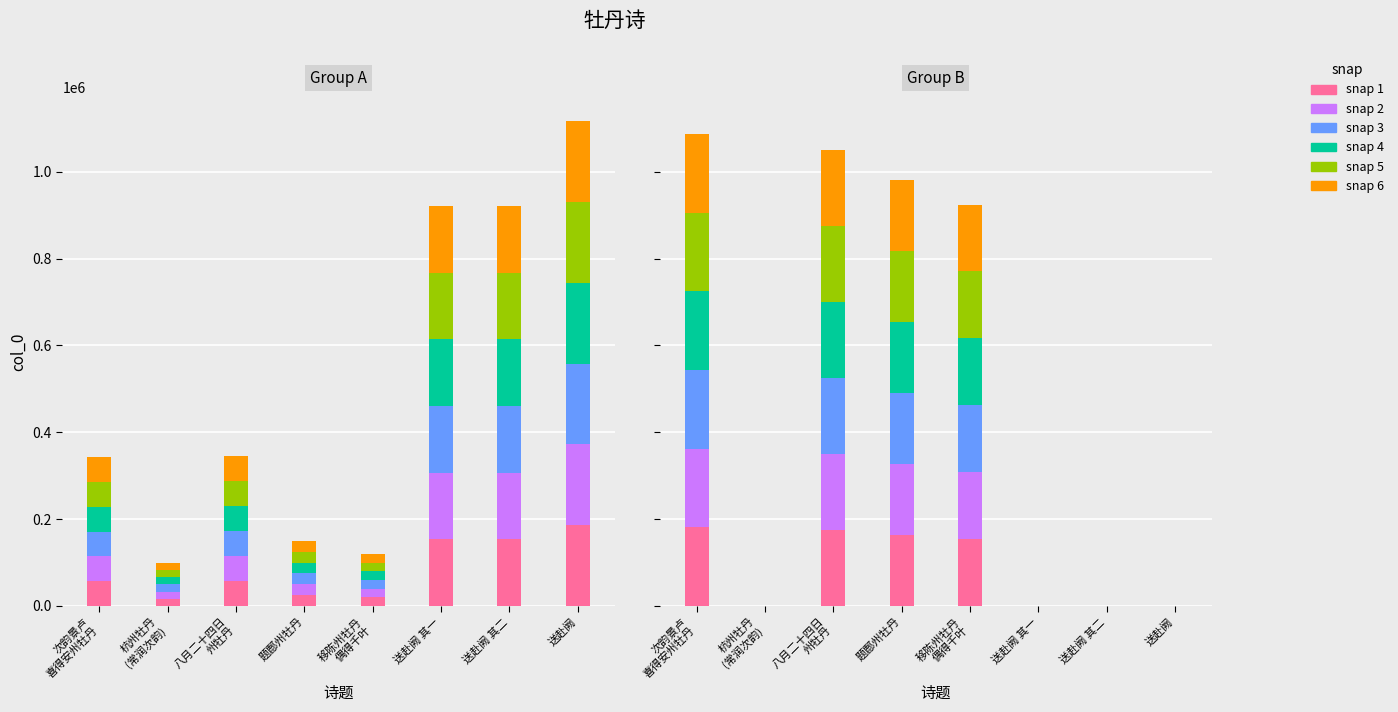

Reading left to right, extract all data points from this chart.

snap 1: 181128.3	0.0	174783.8	163449.8	154038.5	0.0	0.0	0.0
snap 2: 181128.3	0.0	174783.8	163449.8	154038.5	0.0	0.0	0.0
snap 3: 181128.3	0.0	174783.8	163449.8	154038.5	0.0	0.0	0.0
snap 4: 181128.3	0.0	174783.8	163449.8	154038.5	0.0	0.0	0.0
snap 5: 181128.3	0.0	174783.8	163449.8	154038.5	0.0	0.0	0.0
snap 6: 181128.3	0.0	174783.8	163449.8	154038.5	0.0	0.0	0.0